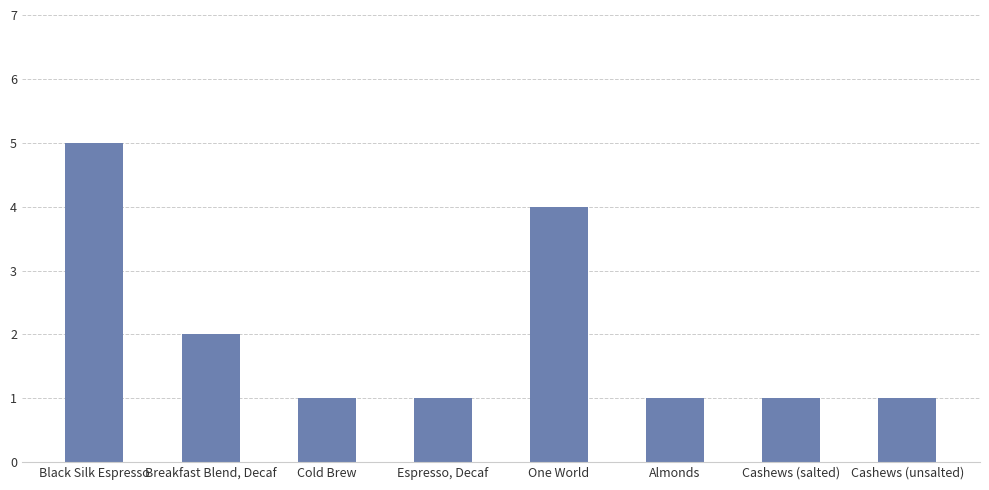

Is it true that the value at Breakfast Blend, Decaf is 2?

True